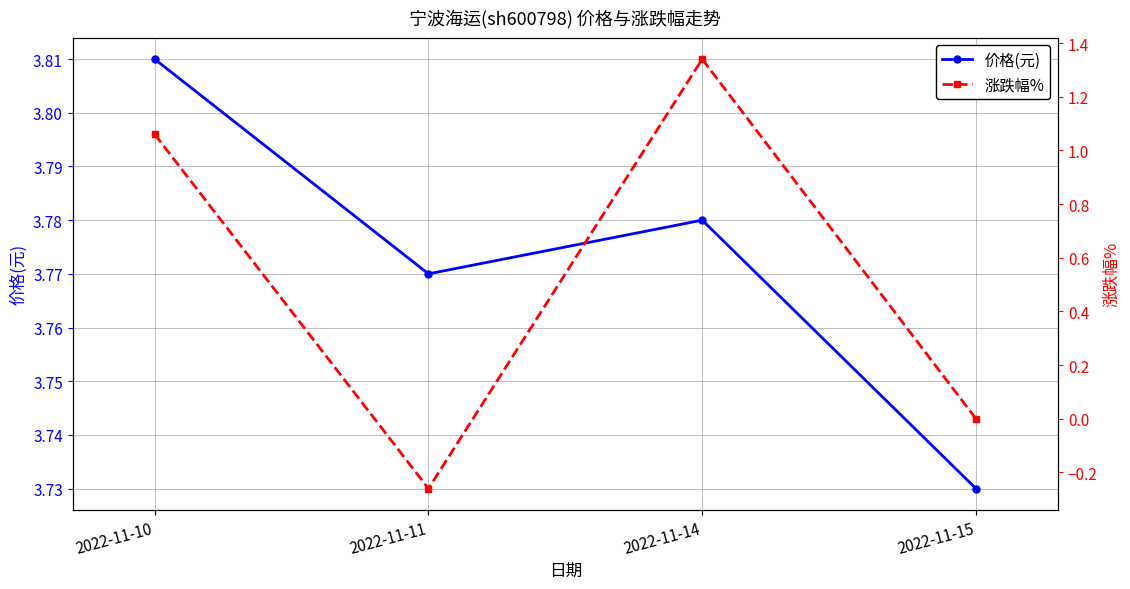

The value of 价格(元) at 2022-11-15 is 3.7. True or false?

True